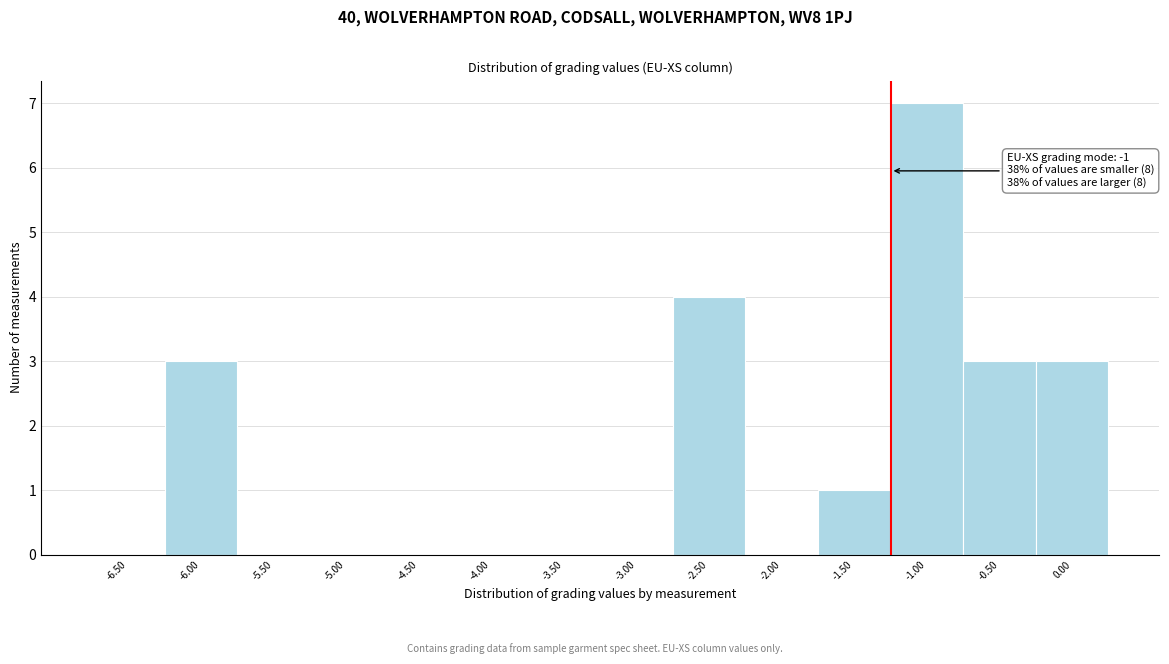

Reading left to right, transcribe all the data shown in this chart.

-6.50=0	-6.00=3	-5.50=0	-5.00=0	-4.50=0	-4.00=0	-3.50=0	-3.00=0	-2.50=4	-2.00=0	-1.50=1	-1.00=7	-0.50=3	0.00=3